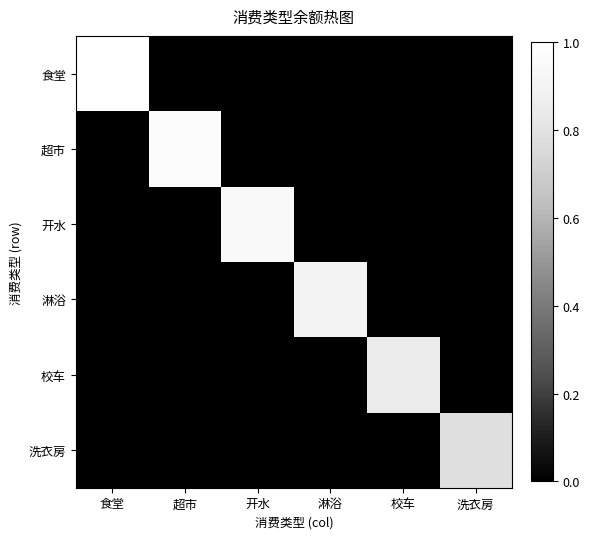

The value of 超市 at 食堂 is 0.0. True or false?

True